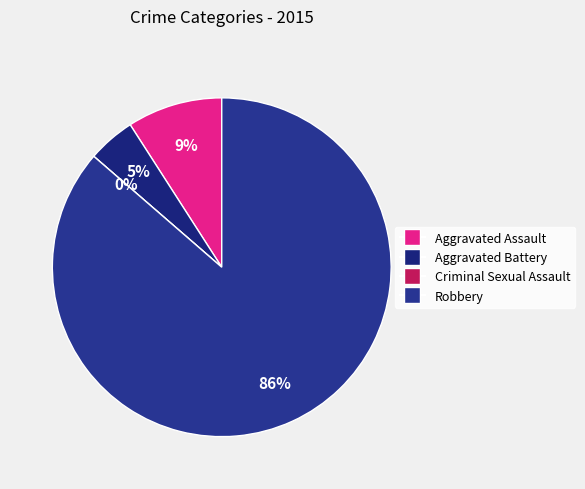

How many slices are in this pie chart?

4